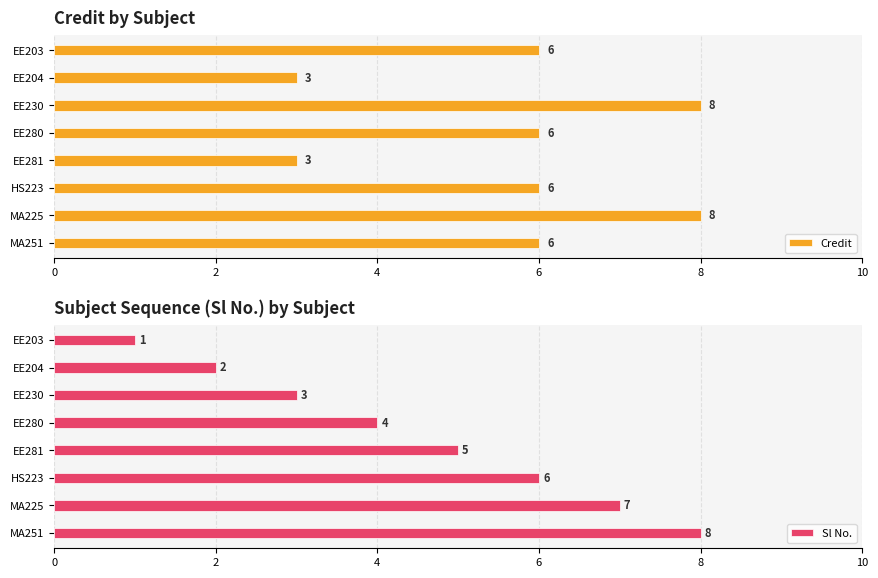

True or false: Credit has a value of 5 at MA225.

False